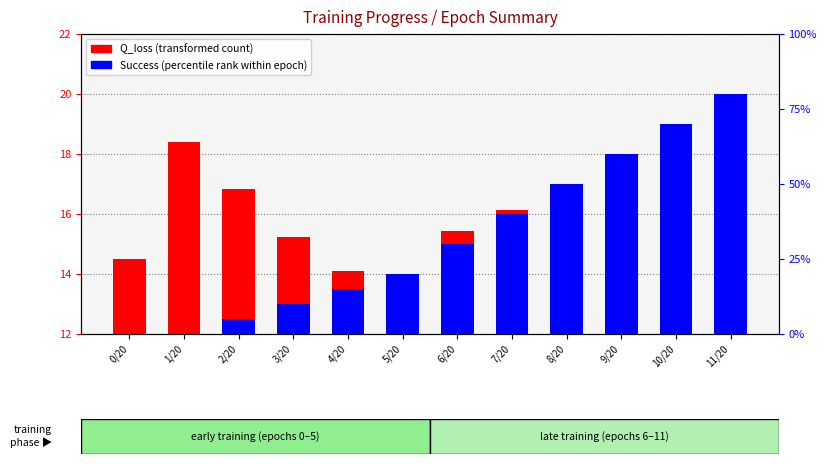

How many categories are shown in the chart?

12